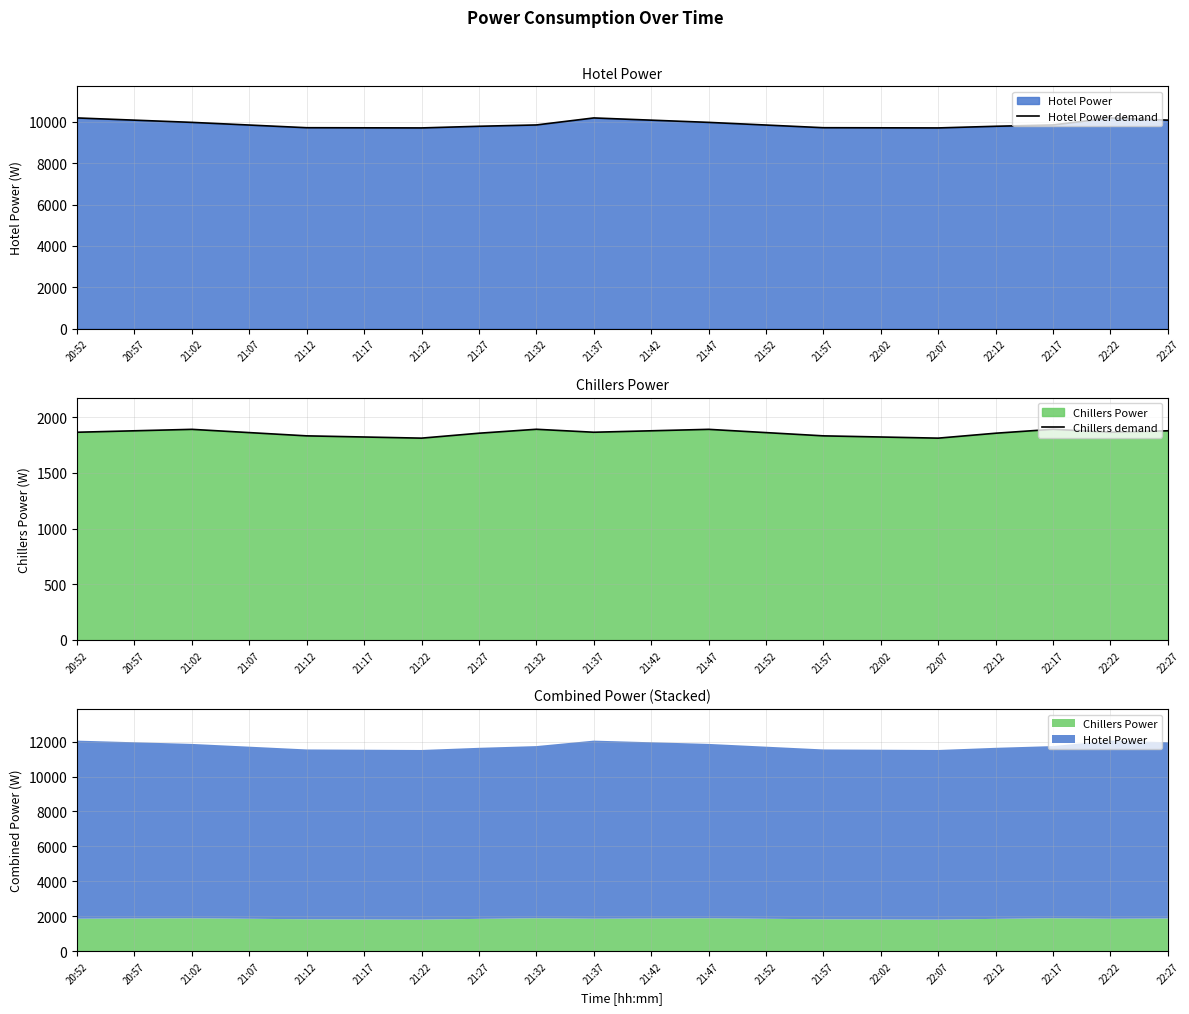

What is the sum of the Chillers demand values at 21:42 and 21:07?

3741.4